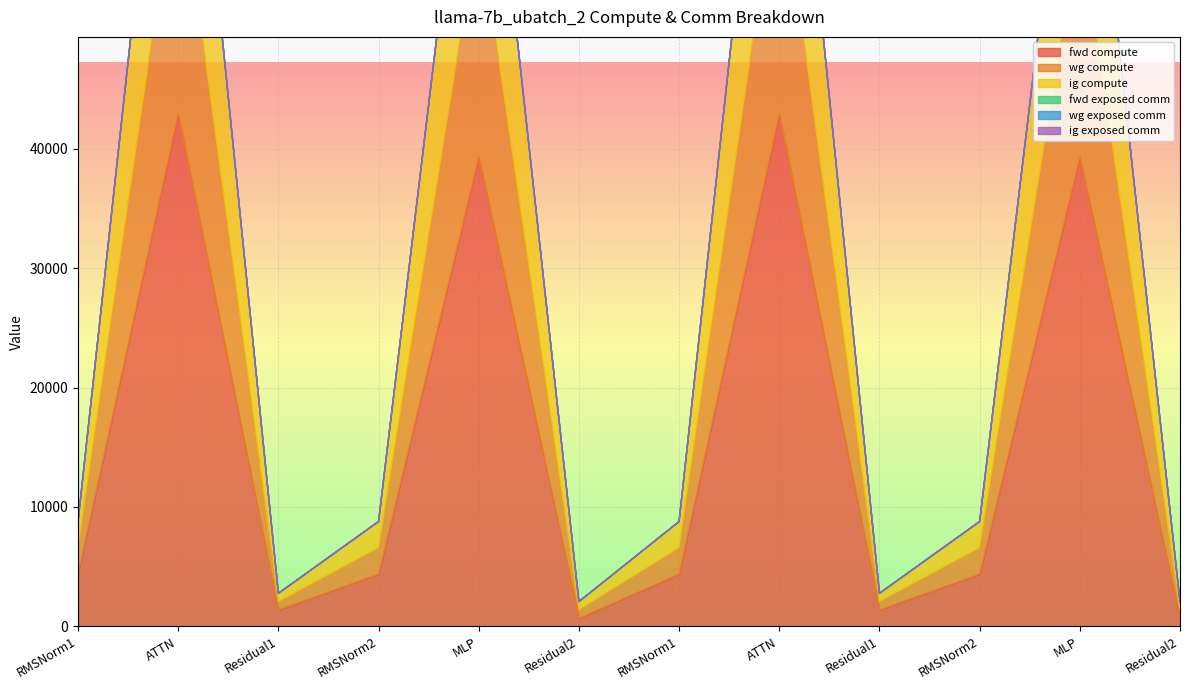

In fwd compute, how many points are higher than both neighbors (excluding endpoints)?

4